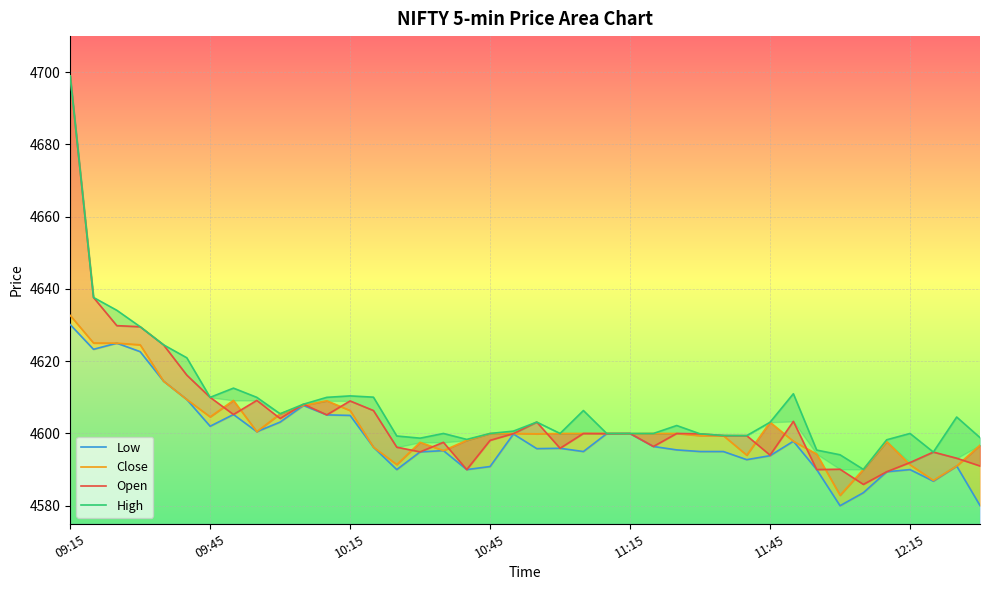

What is the minimum value shown in the chart?

4580.0